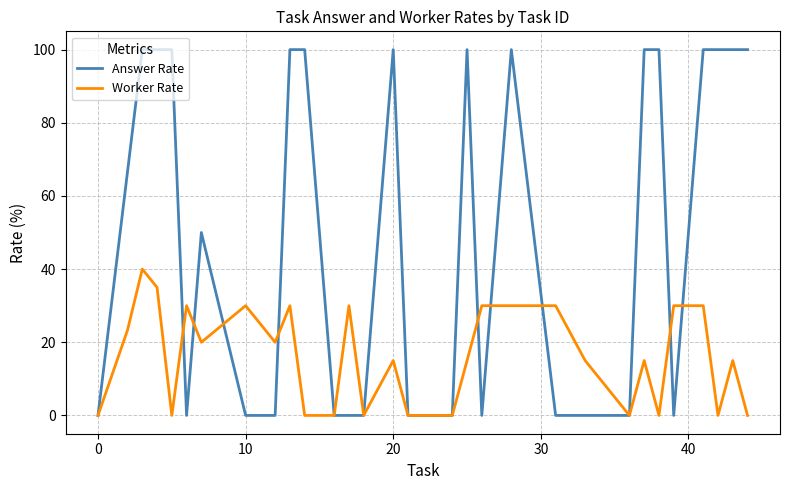

What is the greatest value displayed?

100.0